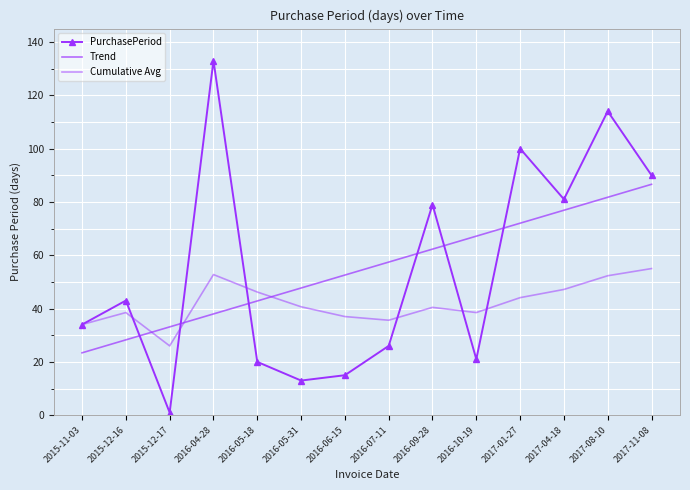

How many categories are shown in the chart?

14